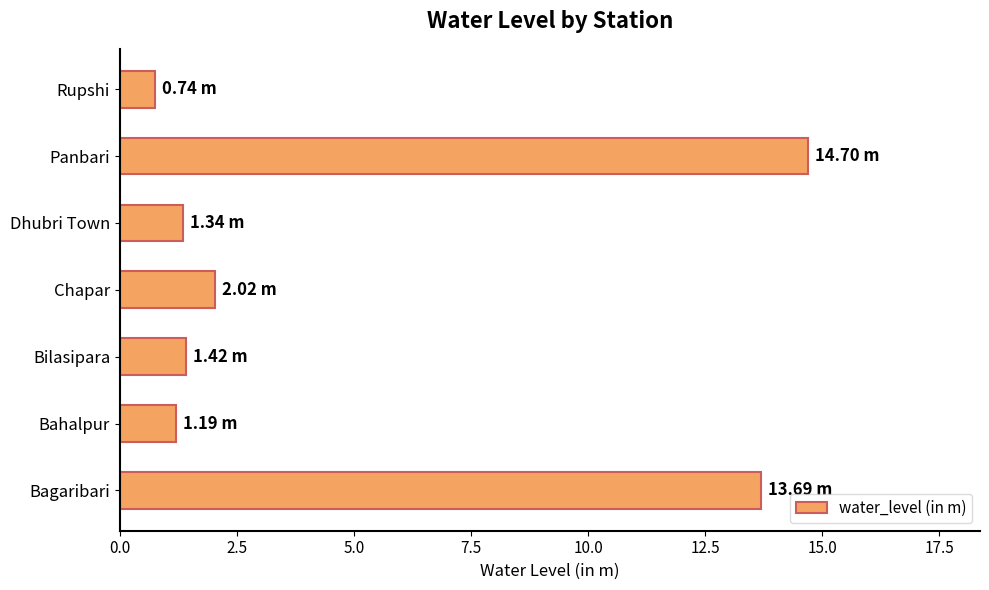

Count the number of data series in this chart.

1